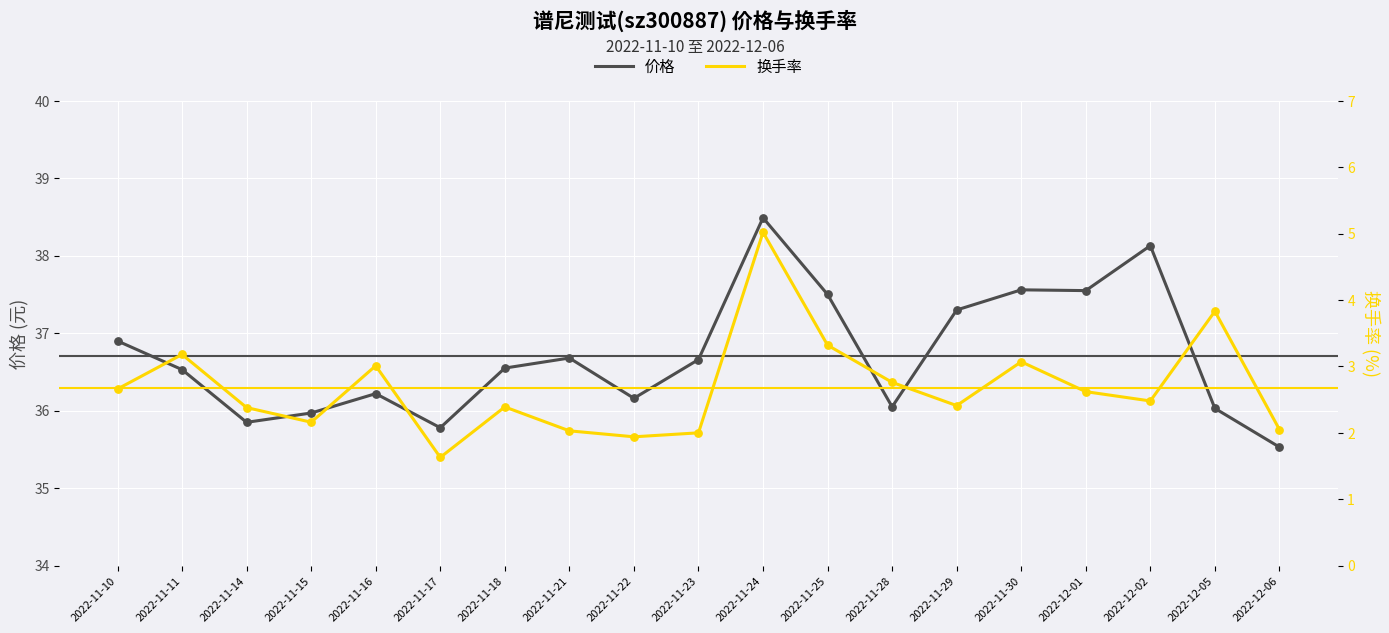

Which series has the largest Y range (max minus min)?

换手率